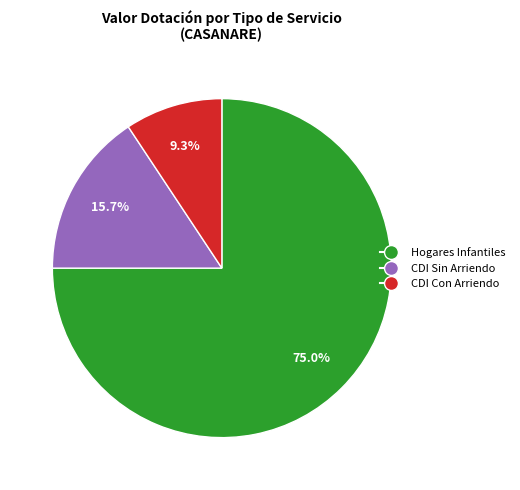

Is there any slice that represents more than half of the pie?

Yes